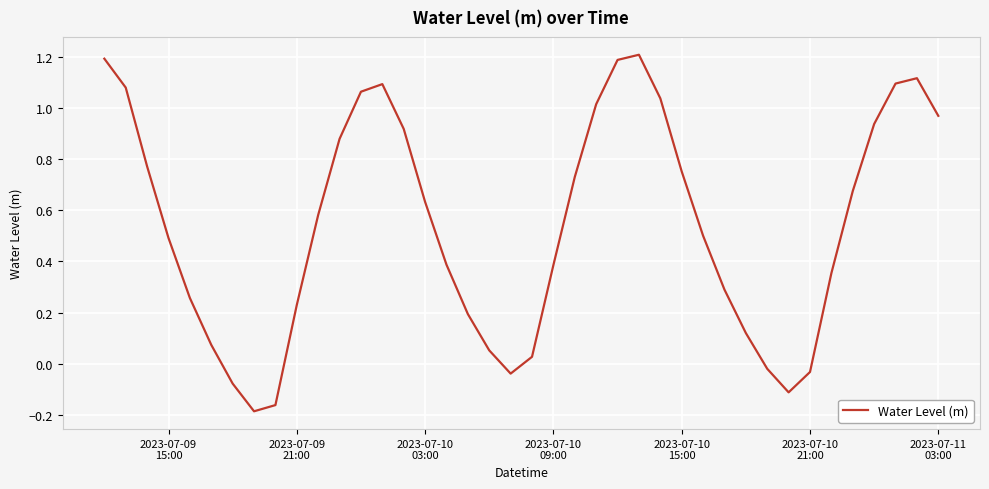

Count the number of categories in the chart.

40